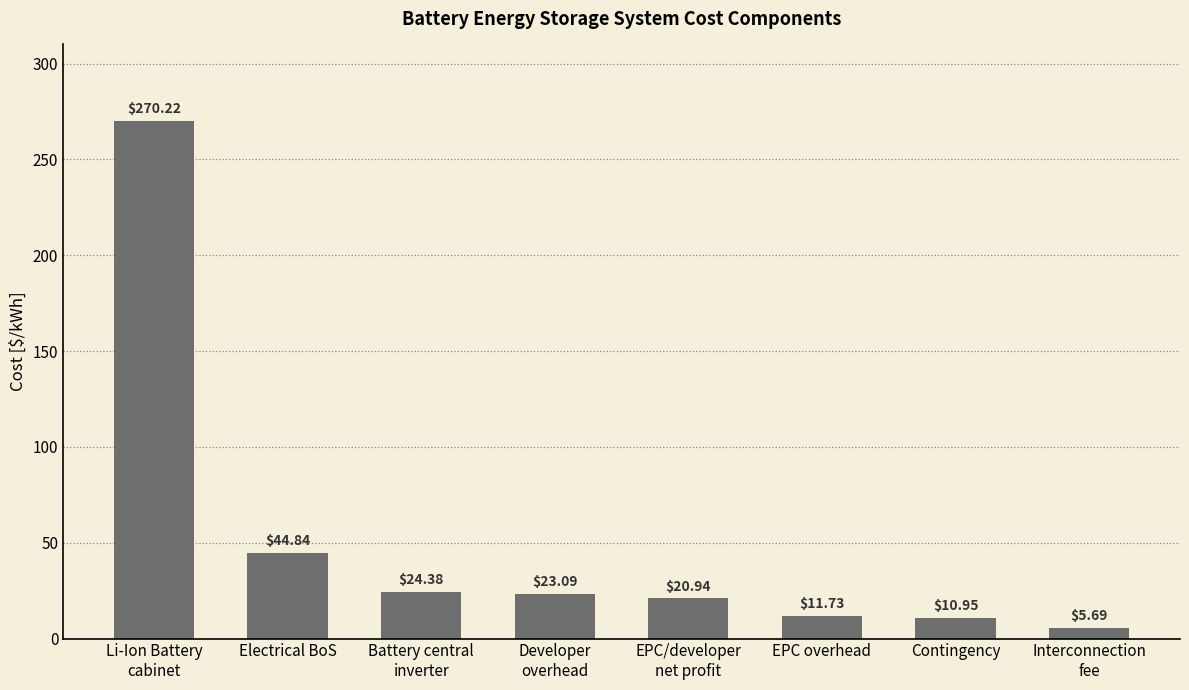

List the labels in order of value, largest first.

Li-Ion Battery
cabinet, Electrical BoS, Battery central
inverter, Developer
overhead, EPC/developer
net profit, EPC overhead, Contingency, Interconnection
fee